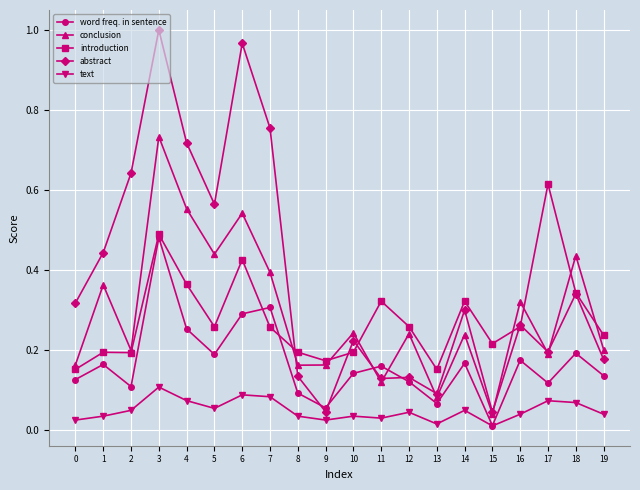

Is this an area chart (filled region under the line)?

No